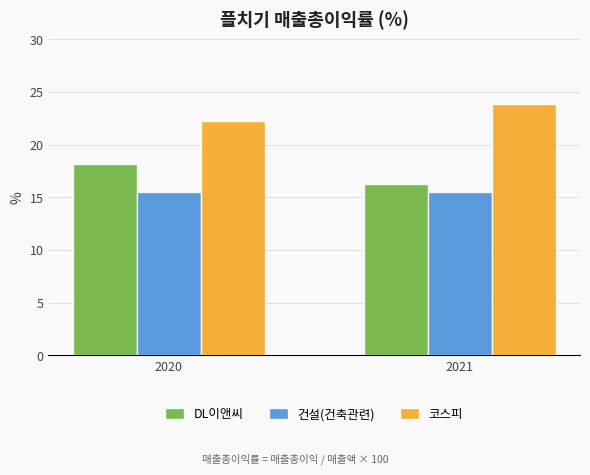

Is the value of 건설(건축관련) at 2020 greater than the value of DL이앤씨 at 2020?

No